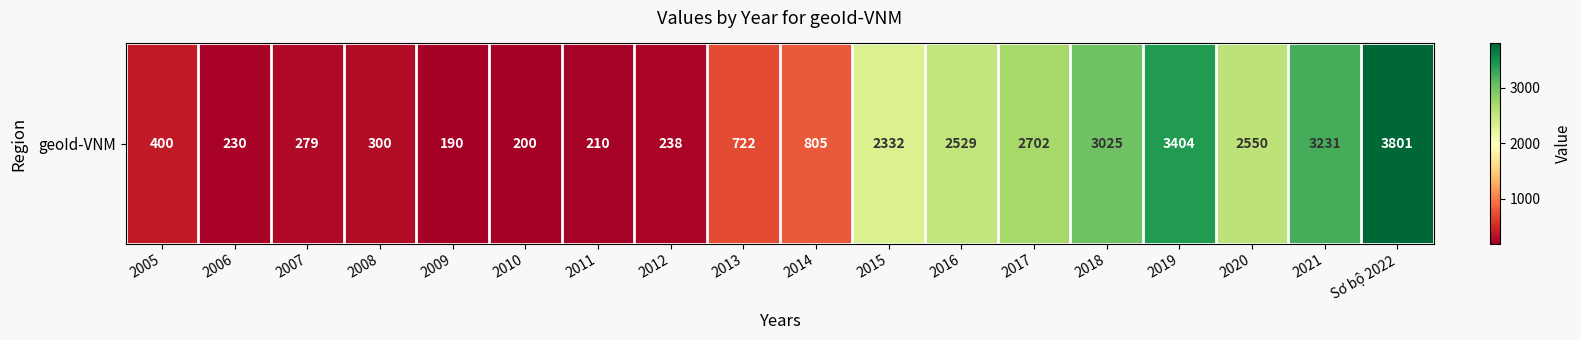

Where is the data nearest to the value 1995?

2015